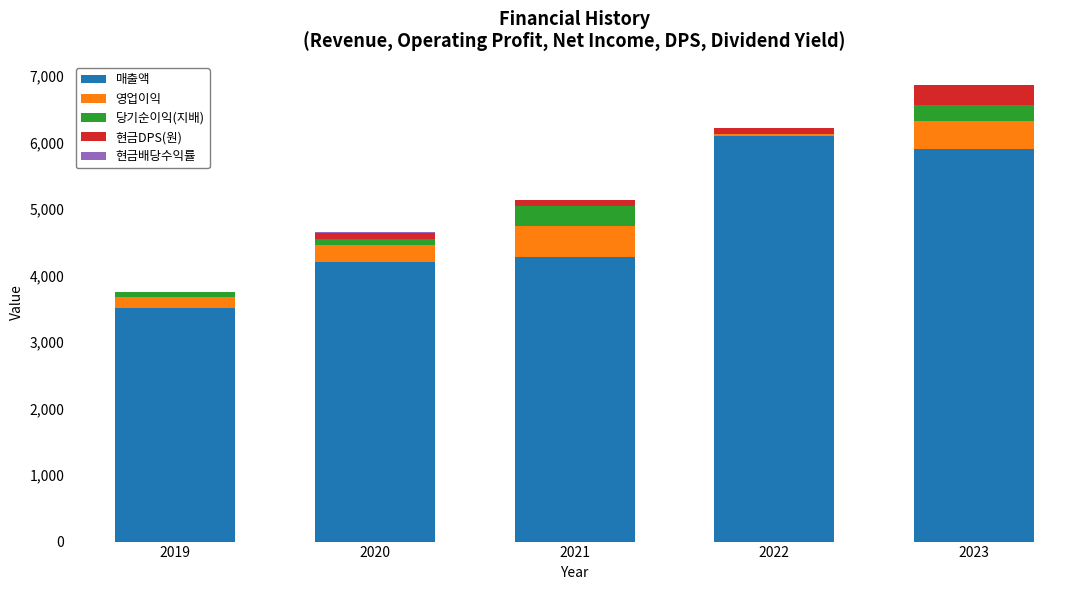

True or false: 매출액 has a value of 7961.9 at 2022.

False